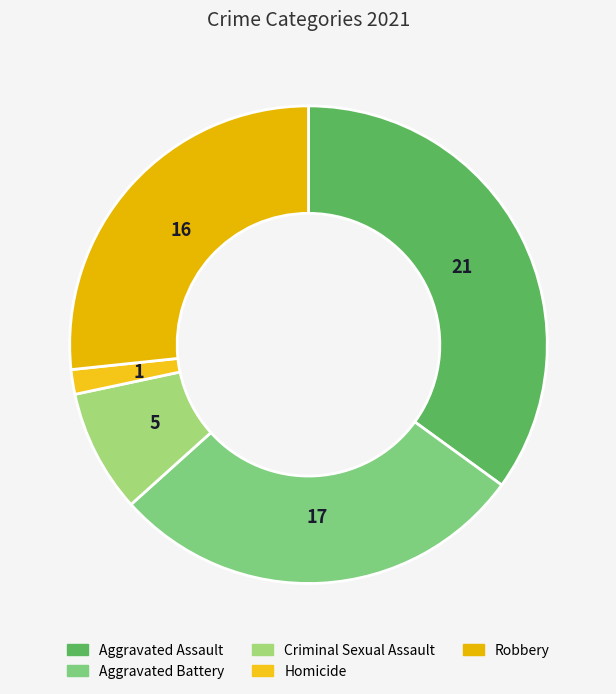

The Aggravated Assault slice represents 35% of the pie. True or false?

True